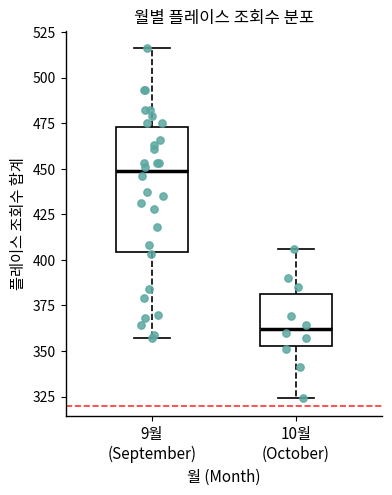

Where does the upper whisker of the box for 9월 (September) end on the y-axis? The values are not printed on the chart, so give them approximately, as read against the axis.

515